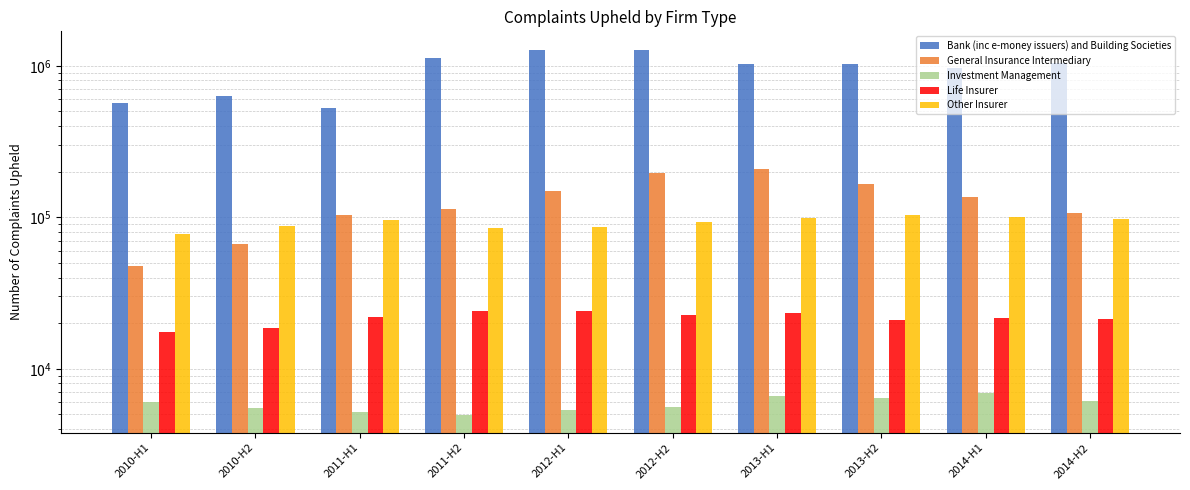

Which series has the largest total across all categories?

Bank (inc e-money issuers) and Building Societies